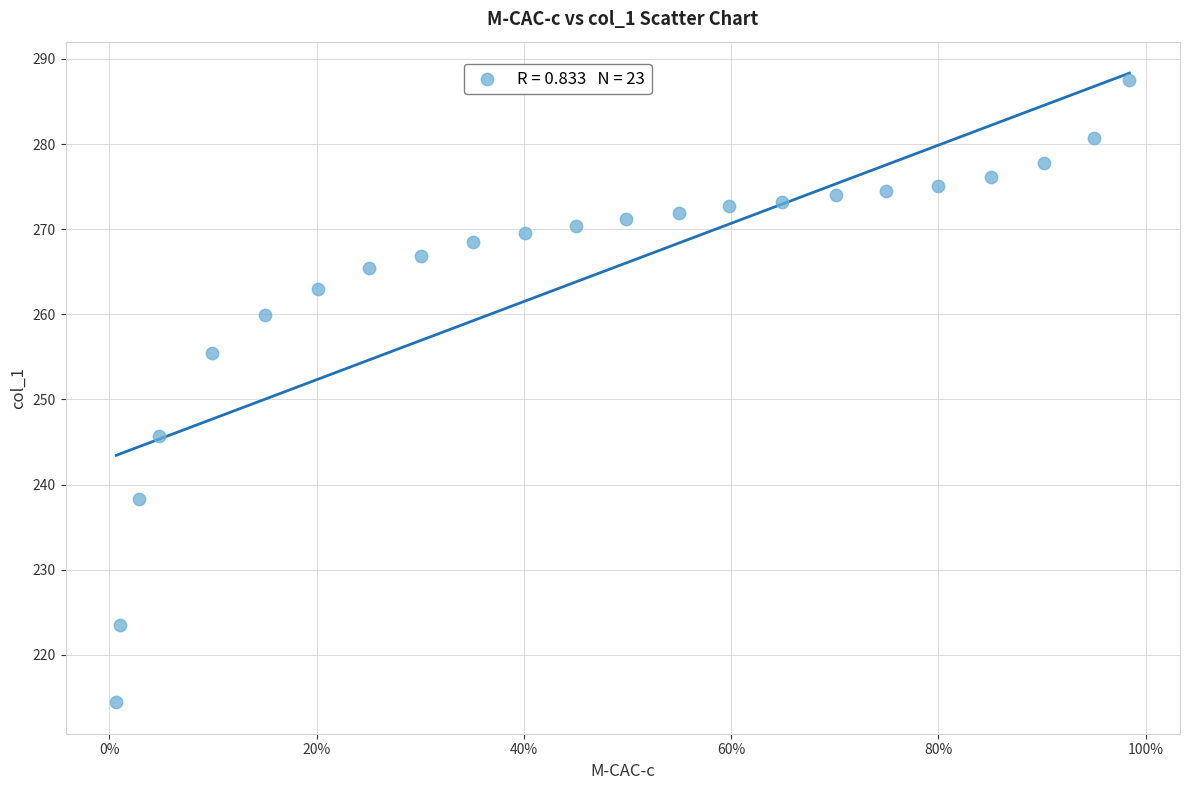

What Y value in the scatter plot is closest to 250?

245.7